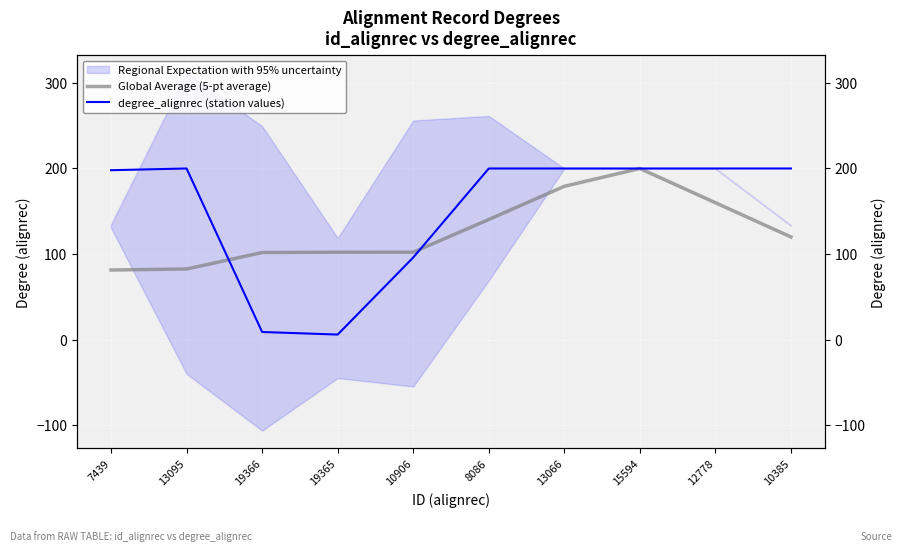

At which category is the sum across all series the highest?

15594